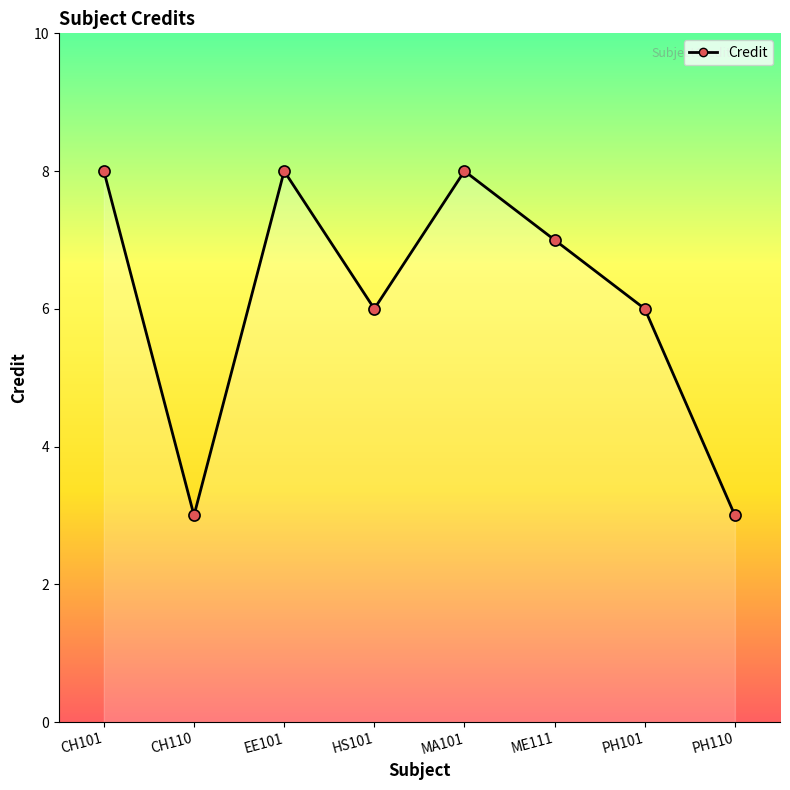

The value at CH110 is 2. True or false?

False